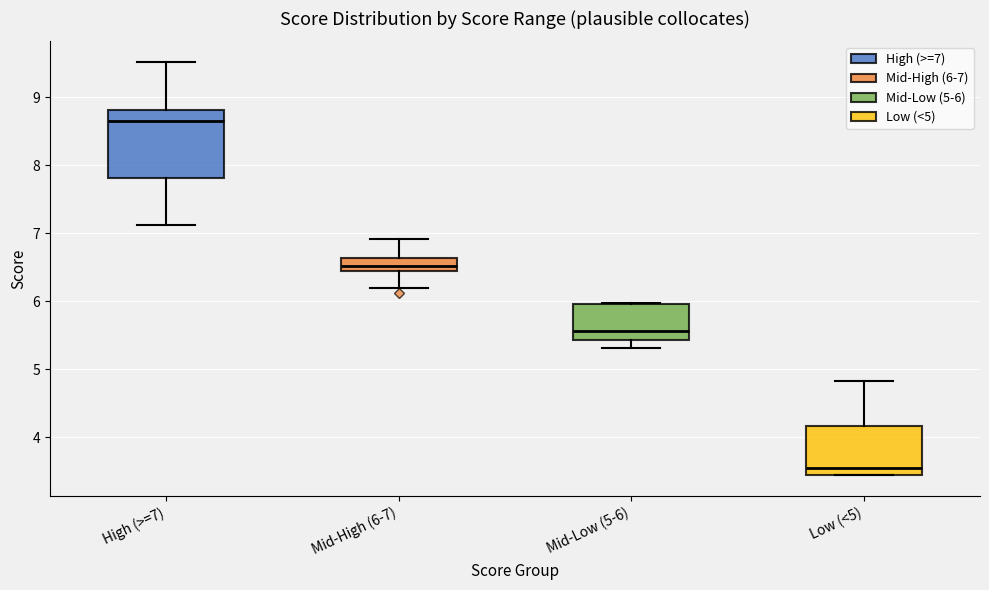

Which box has the highest median line?

High (>=7)